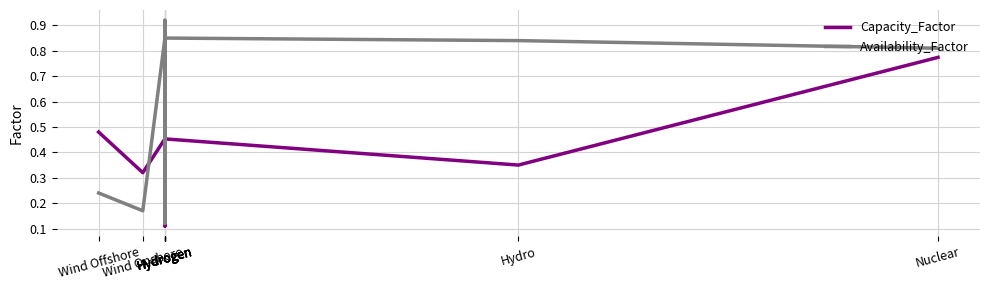

What is the greatest value displayed?

0.9